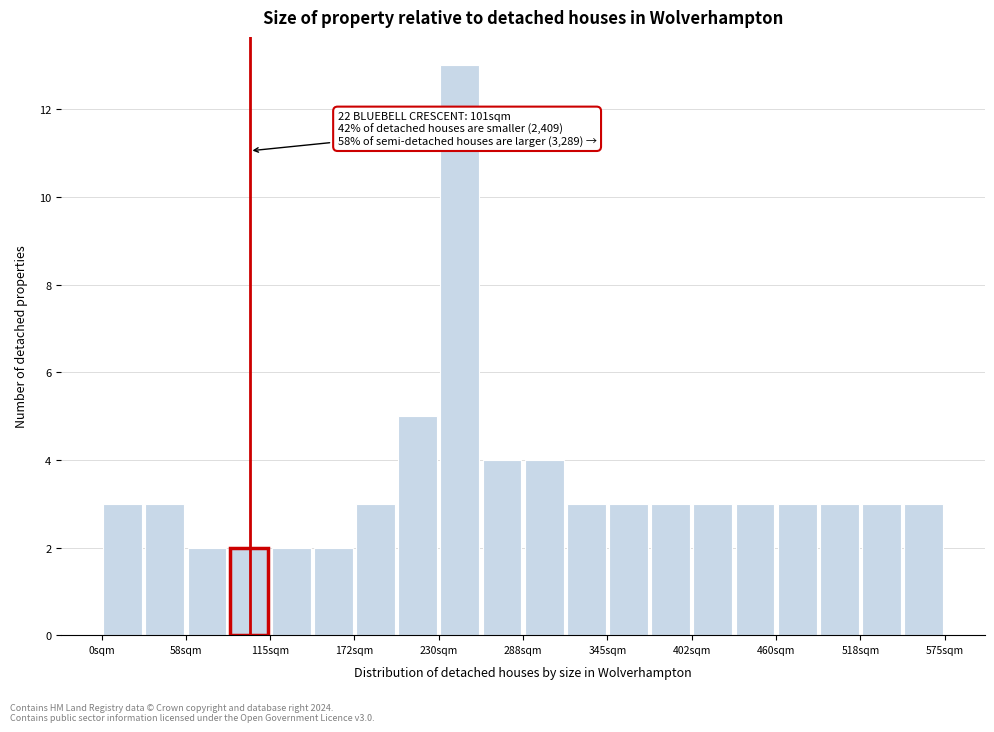

Read against the x-axis, roughly where is the centre of the tallest bar?

240